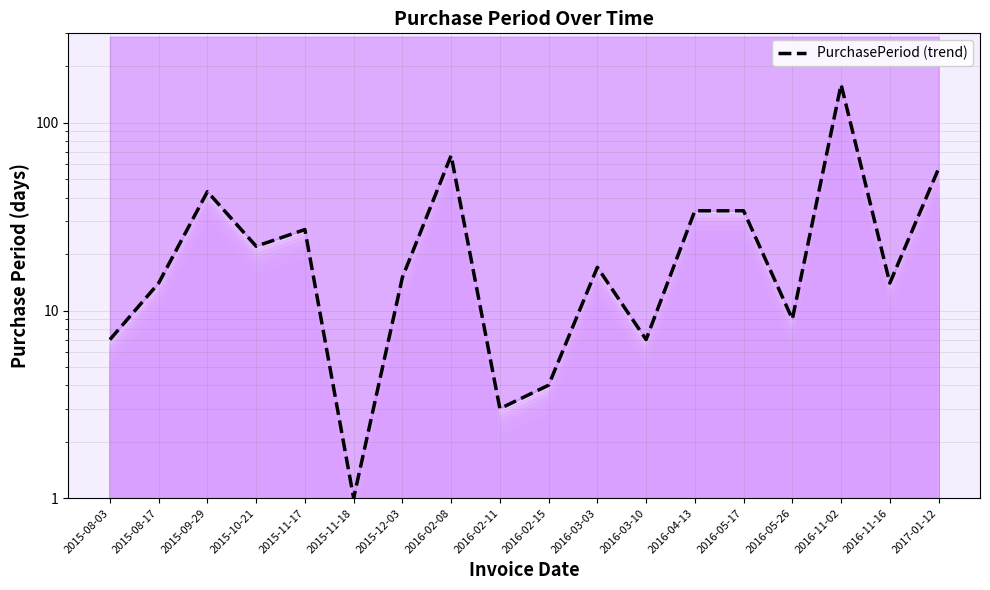

What is the minimum value shown in the chart?

1